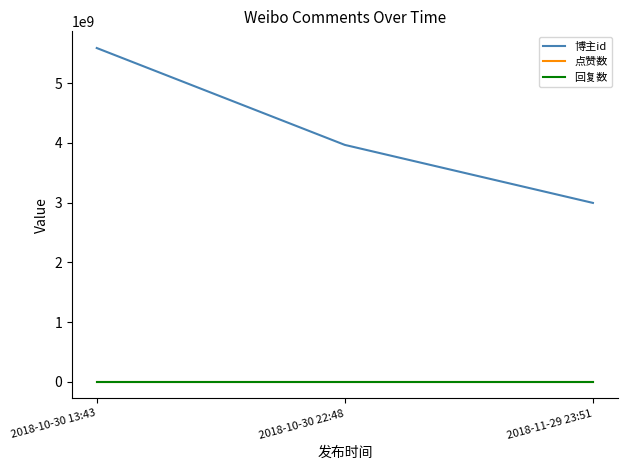

Does the chart display data point markers on the line(s)?

No